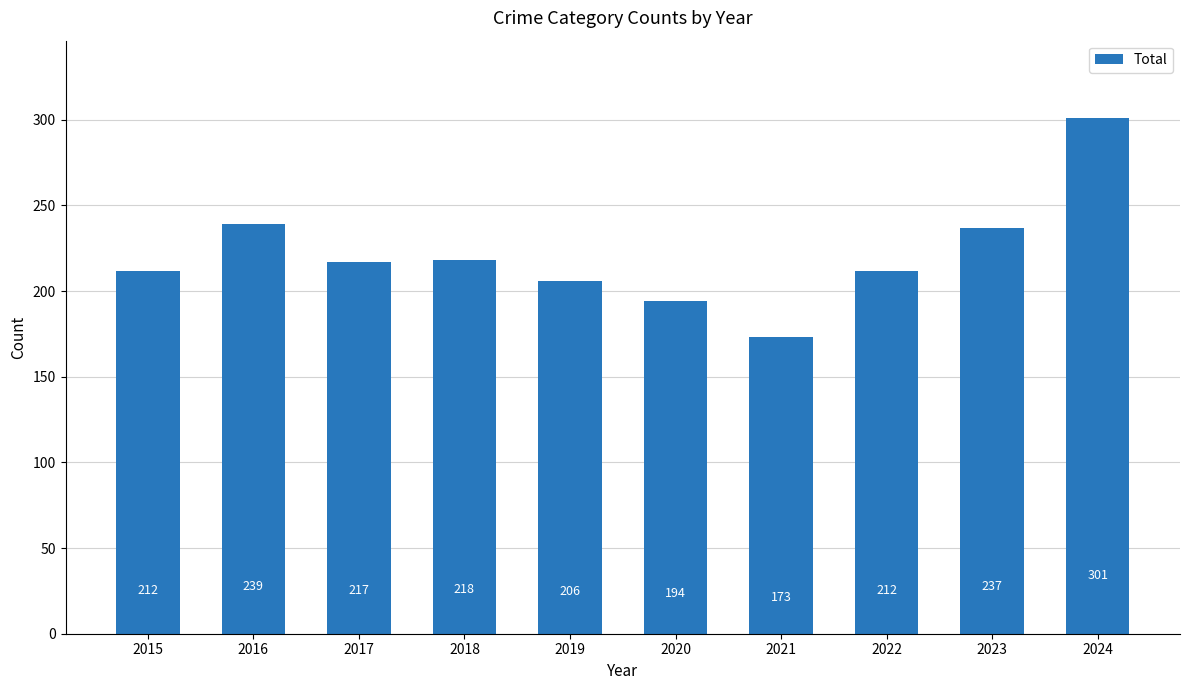

Are the bars horizontal?

No